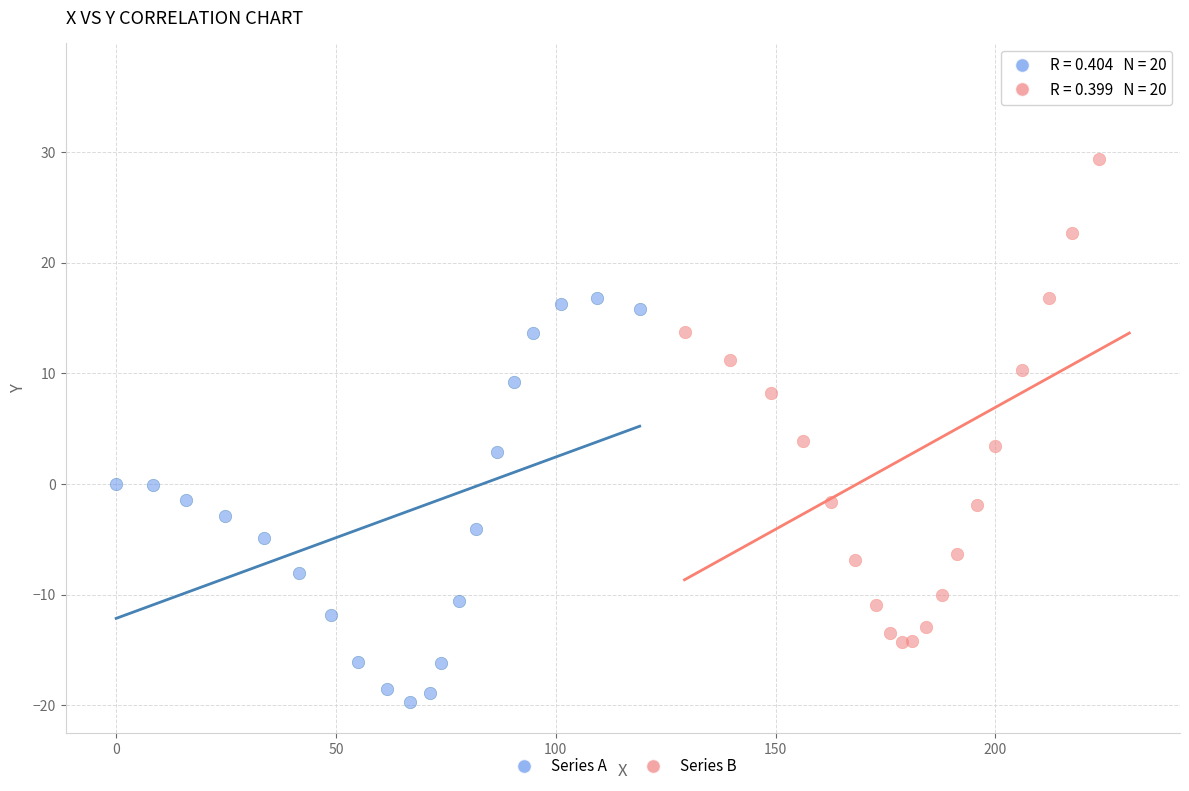

Which series has the widest spread of Y values?

Series B